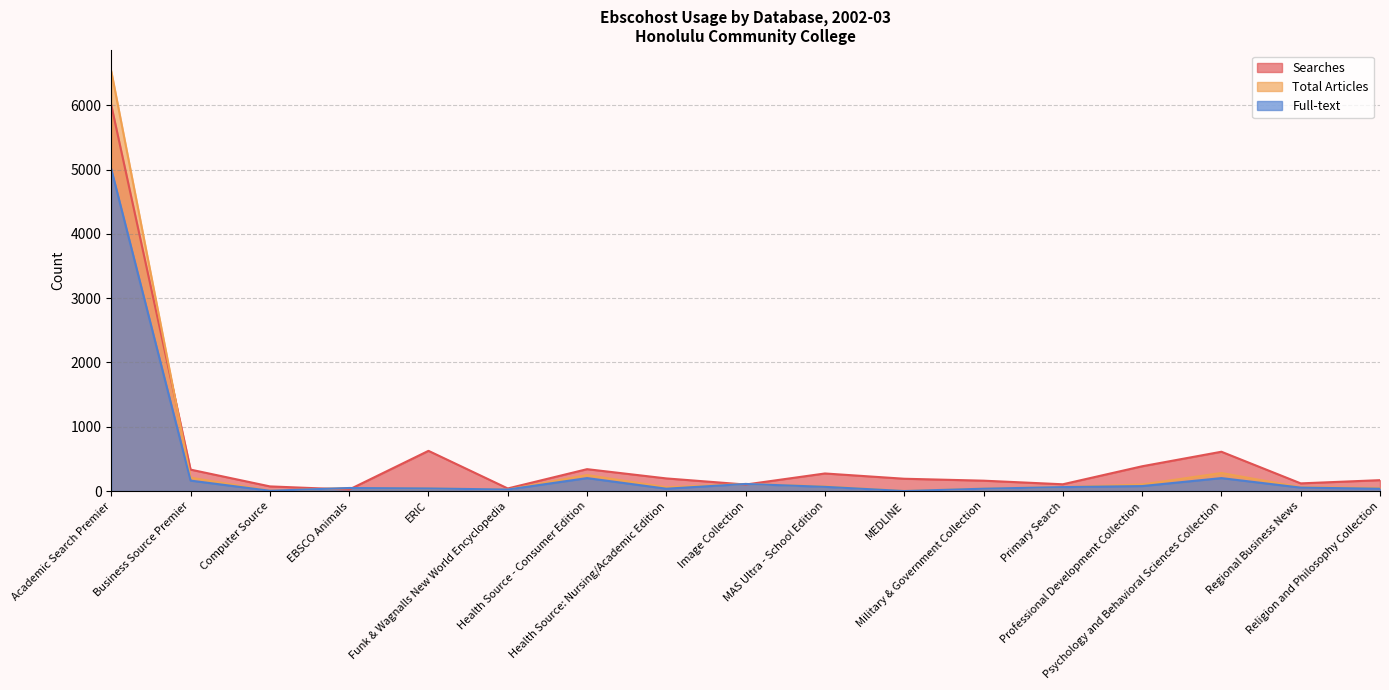

How many interior local valleys does the Total Articles series have?

4